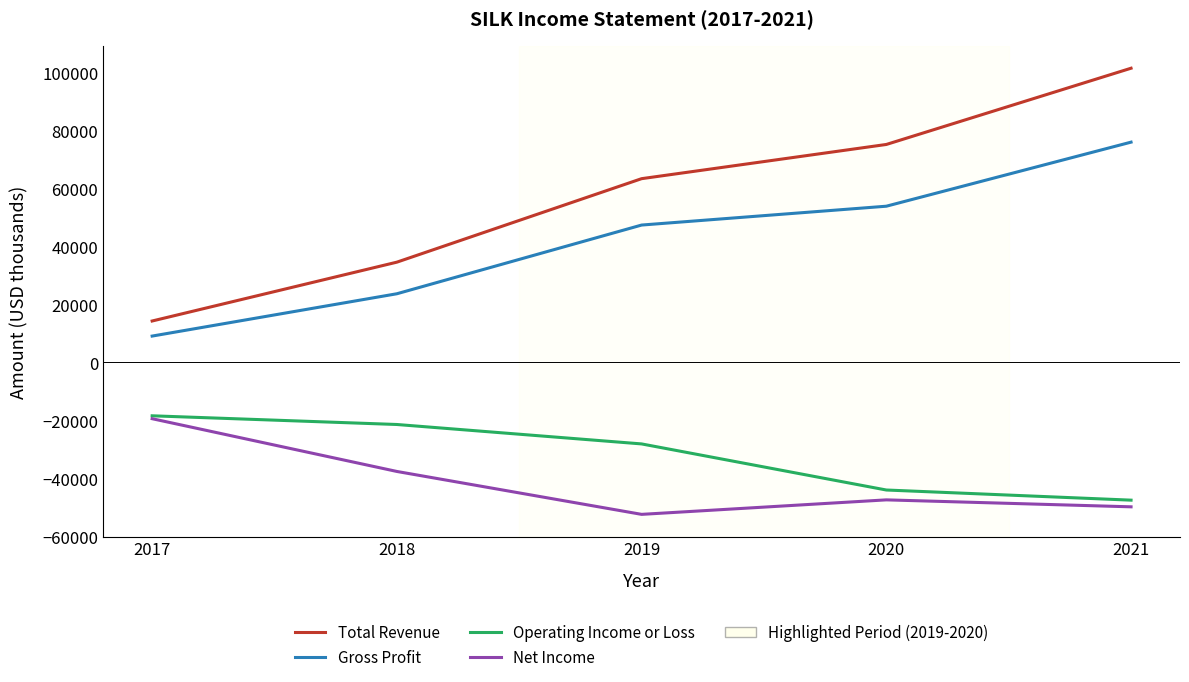

At which category does Net Income reach its first local valley?

2019